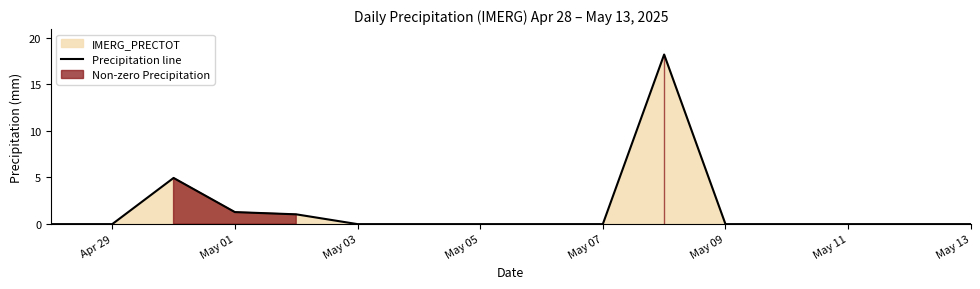

How many categories are shown in the chart?

16